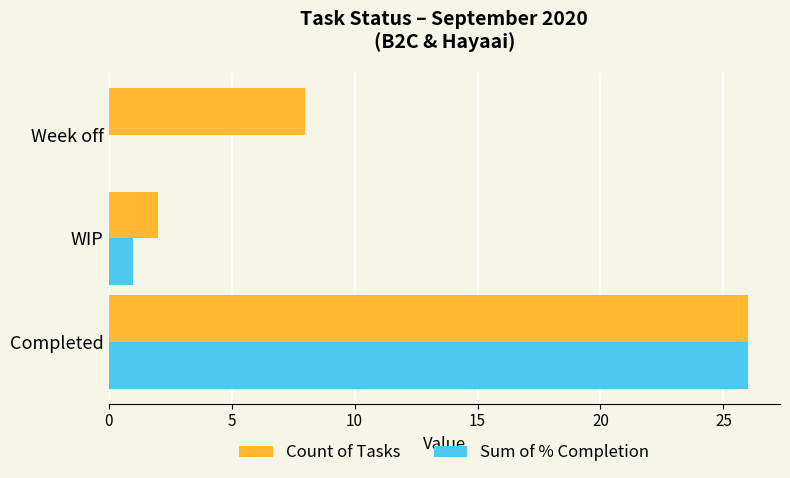

Between Completed and Week off, which series saw the biggest shift?

Sum of % Completion